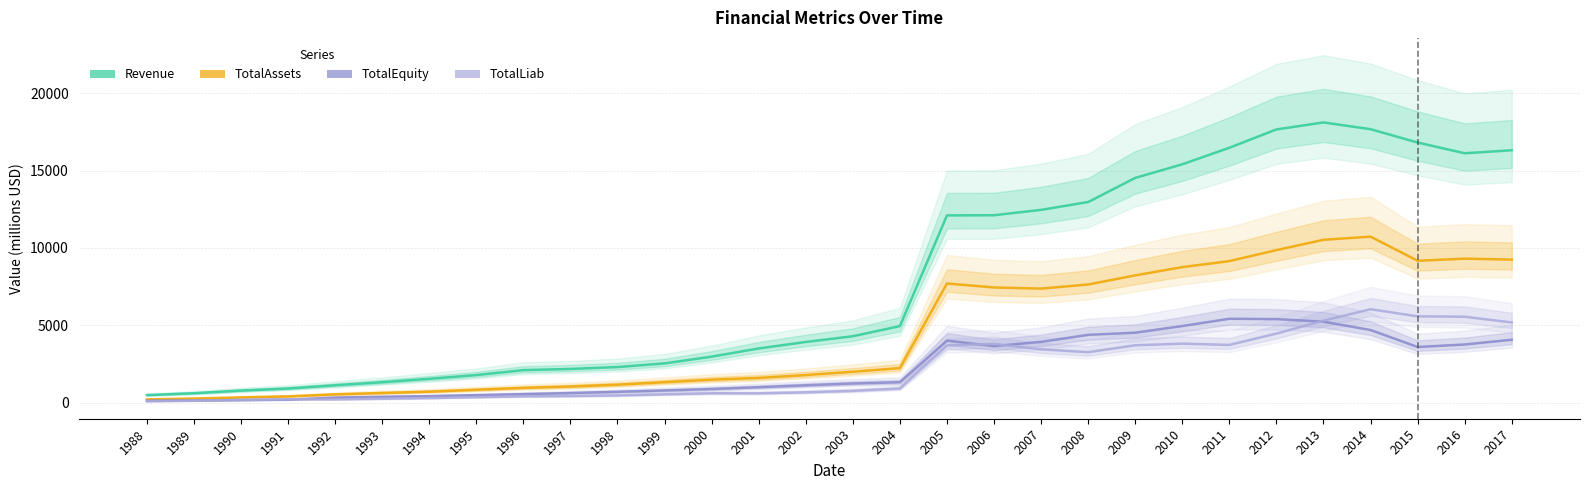

The value of TotalLiab at 1991 is 58.1. True or false?

False